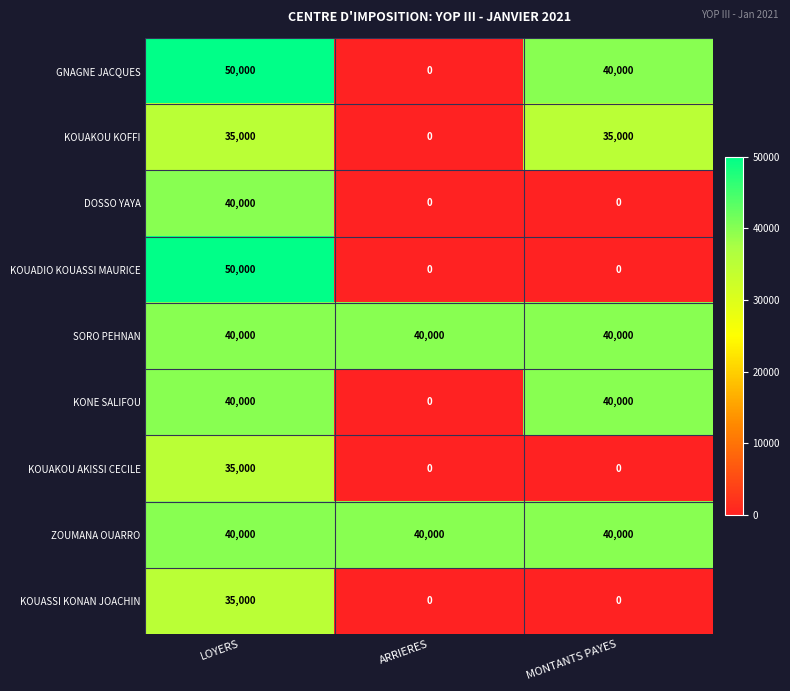

At which label does KOUAKOU AKISSI CECILE reach its peak?

LOYERS